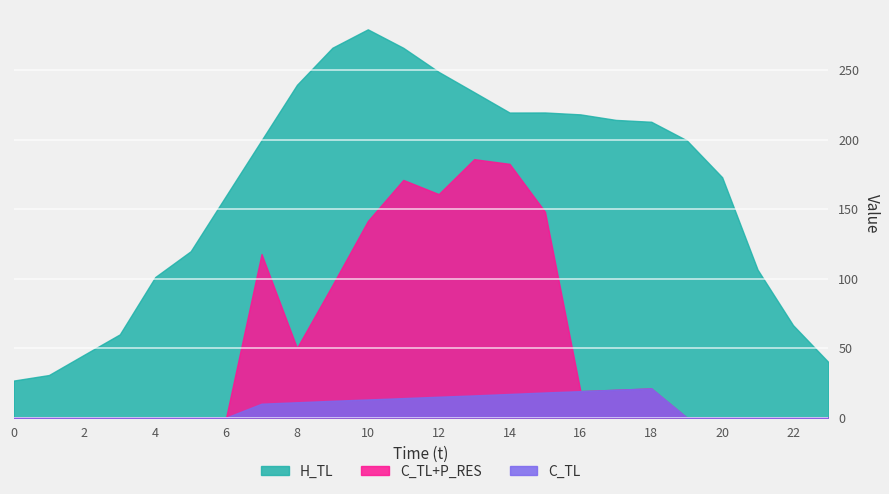

At which label does H_TL first exceed 199?

7